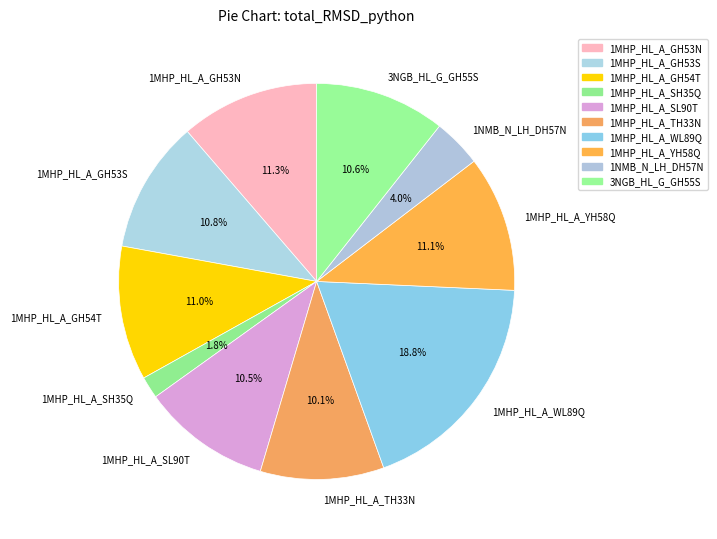

What percentage is the 1MHP_HL_A_TH33N slice, to the nearest percent?

10%